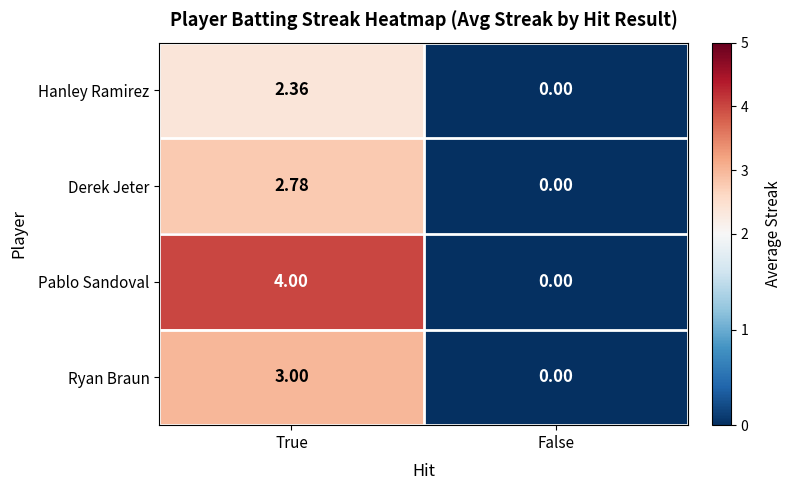

Which series has the widest spread of values?

Pablo Sandoval